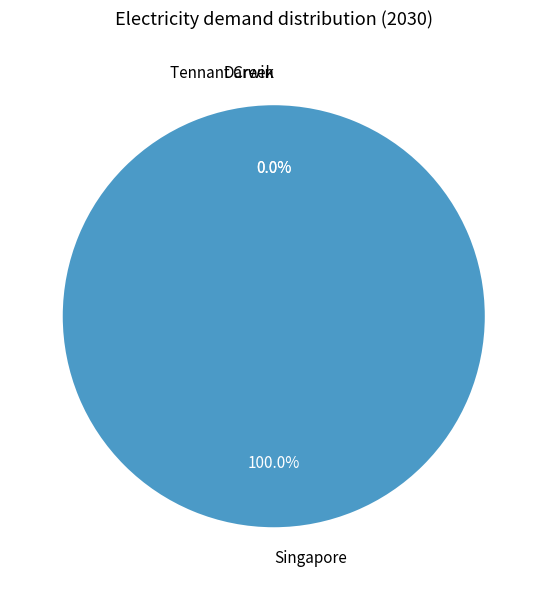

Count the number of slices in the pie.

3